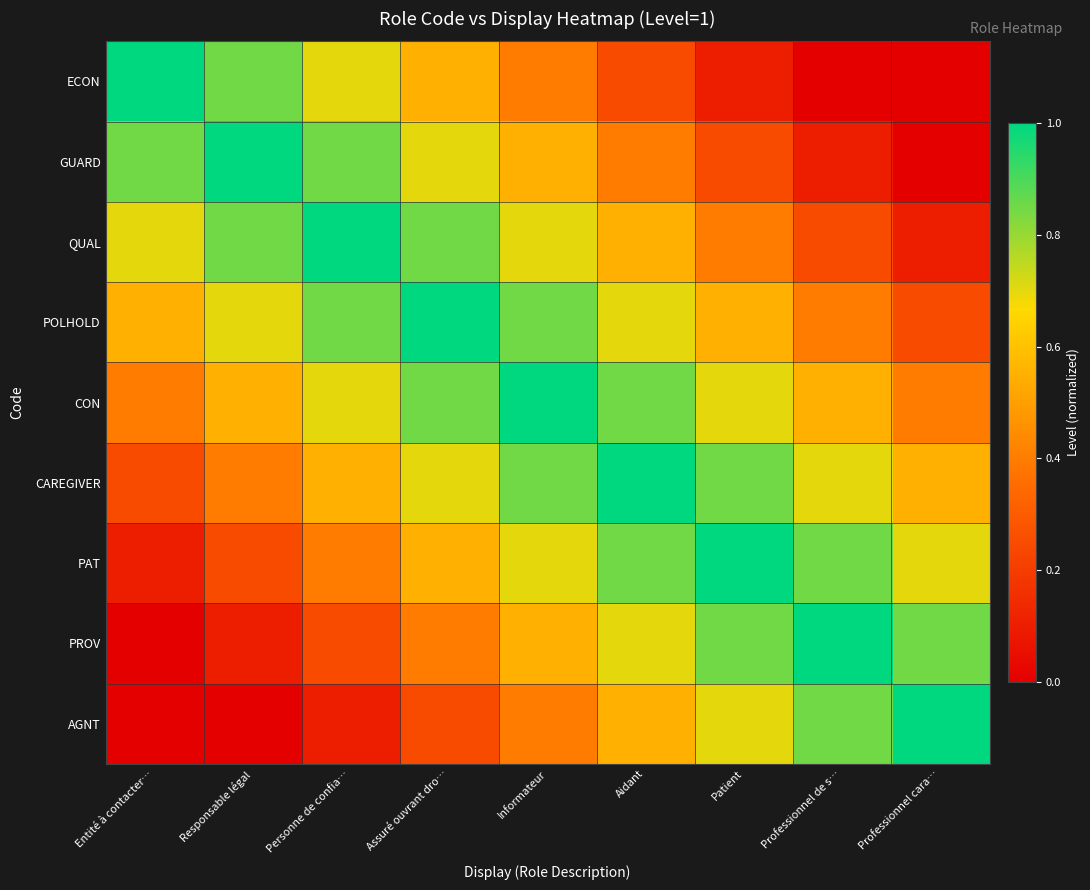

Which series changed the most between Entité à contacter… and Responsable légal?

ECON